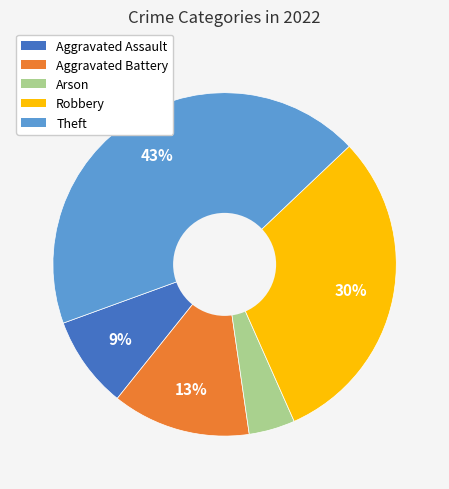

Rank the categories by value from lowest to highest.

Arson, Aggravated Assault, Aggravated Battery, Robbery, Theft